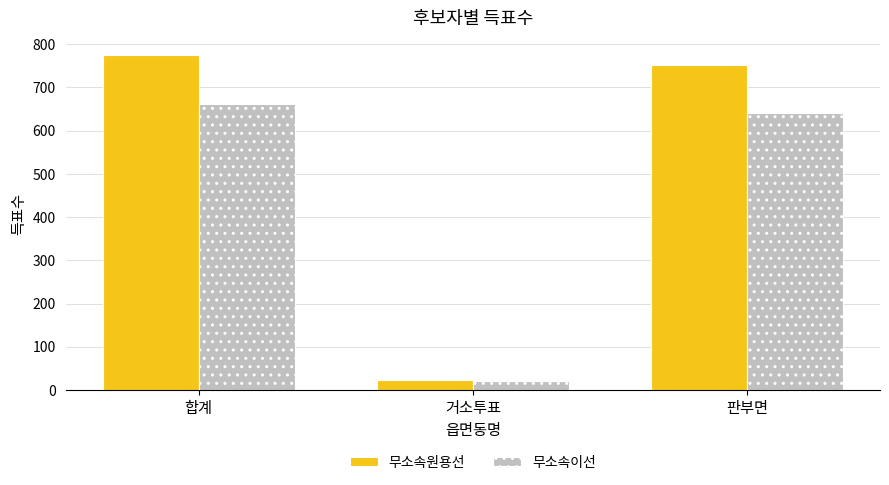

What is the sum of the 무소속이선 values at 합계 and 거소투표?

682